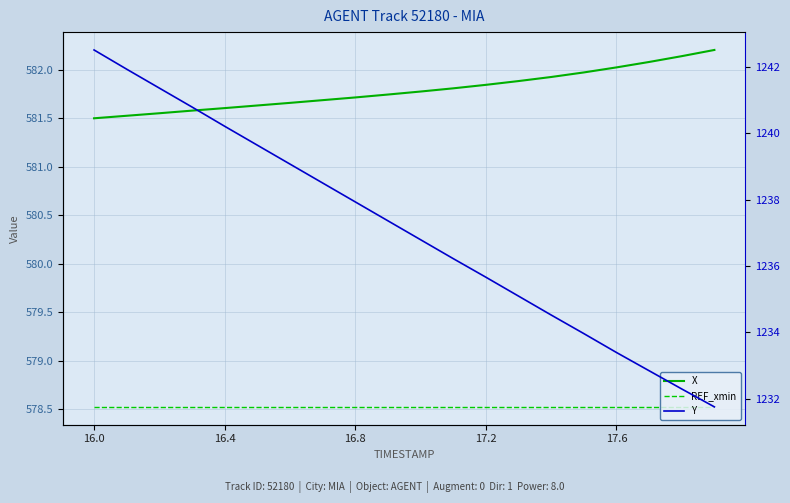

True or false: X and Y intersect in this chart.

False